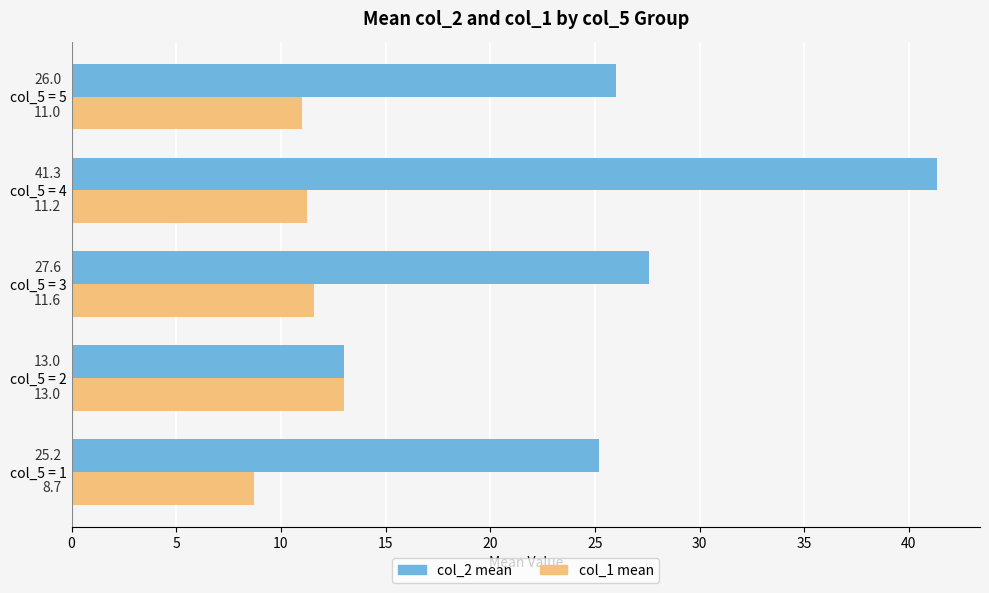

True or false: col_2 mean has a value of 5.6 at col_5 = 5.

False